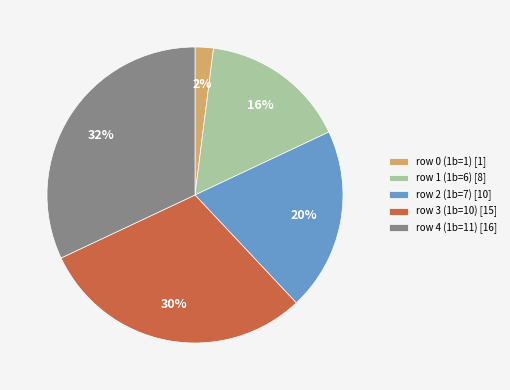

To the nearest percent, what is the difference between the largest and smallest slice percentages?

30%